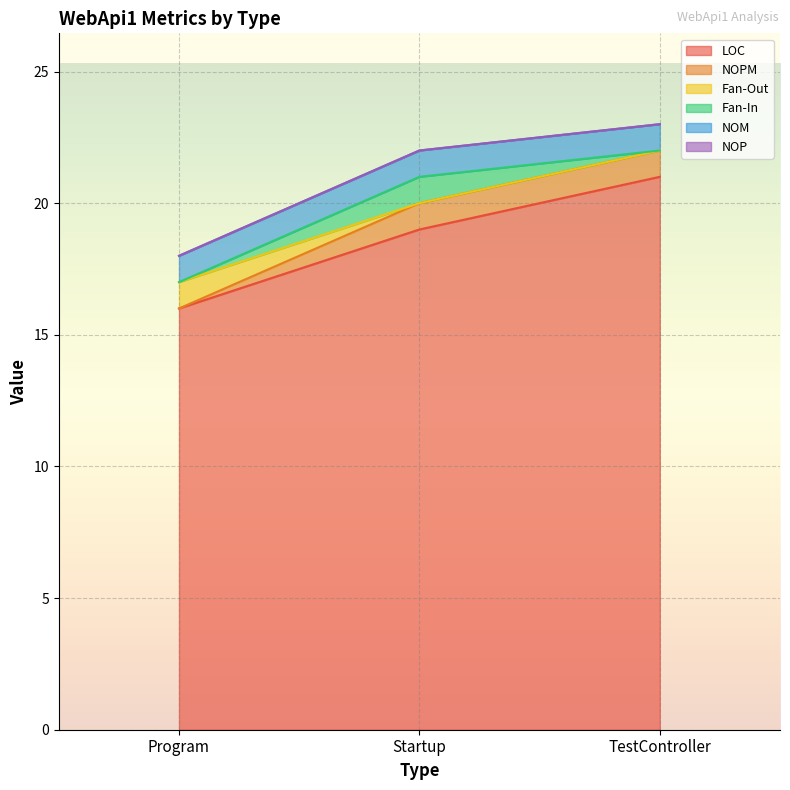

Which category has the highest value in the LOC series?

TestController